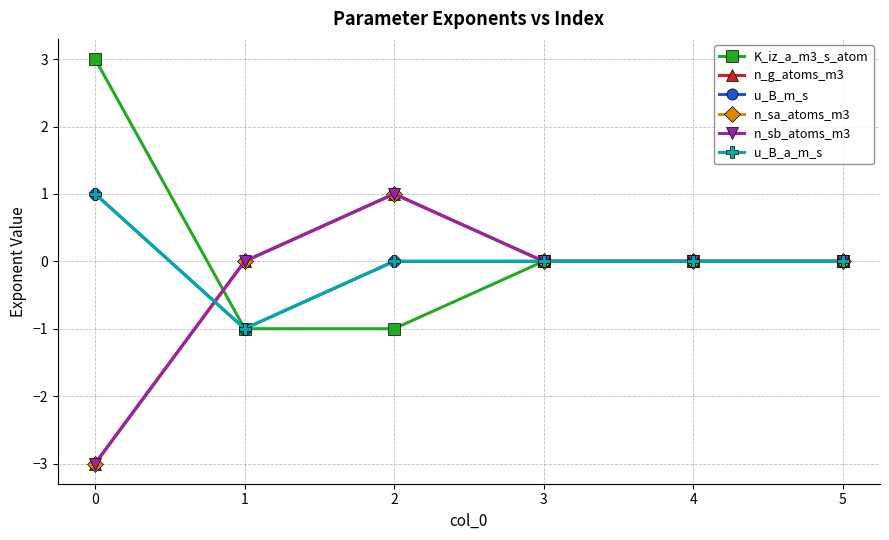

Does the chart have visible grid lines?

Yes